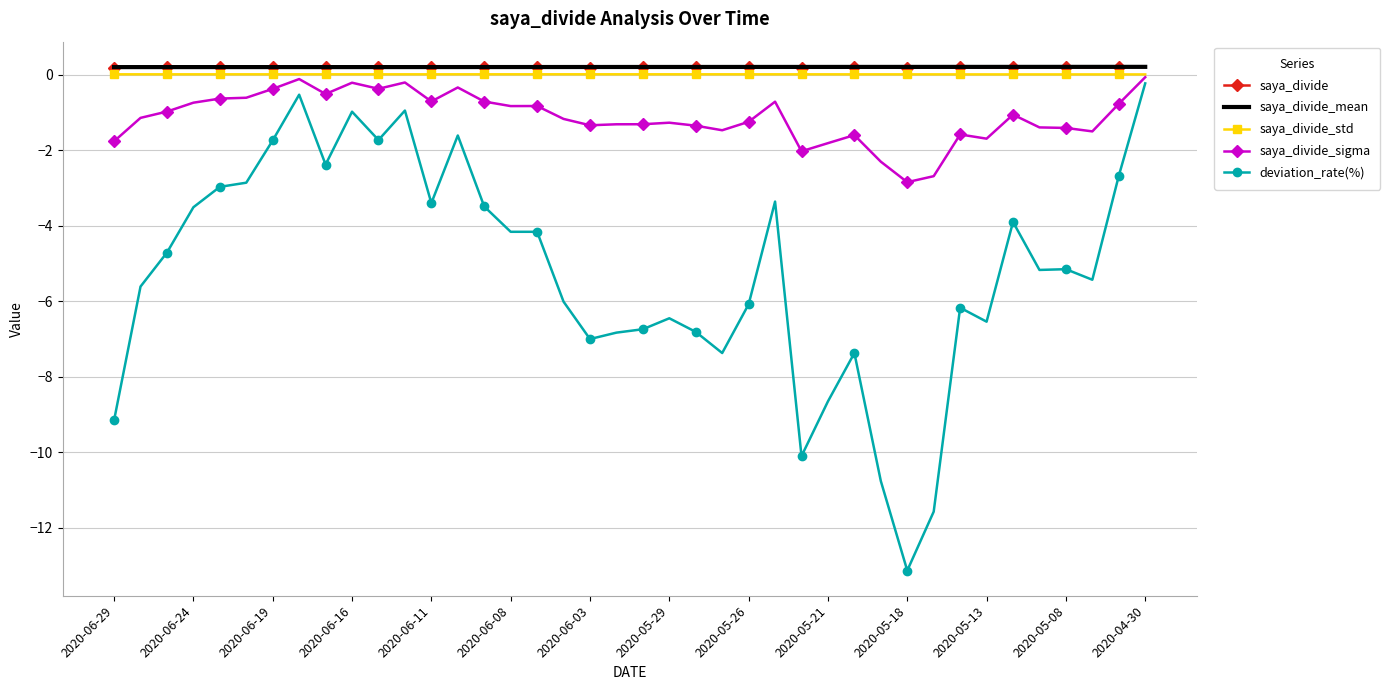

What is the smallest value displayed?

-13.1